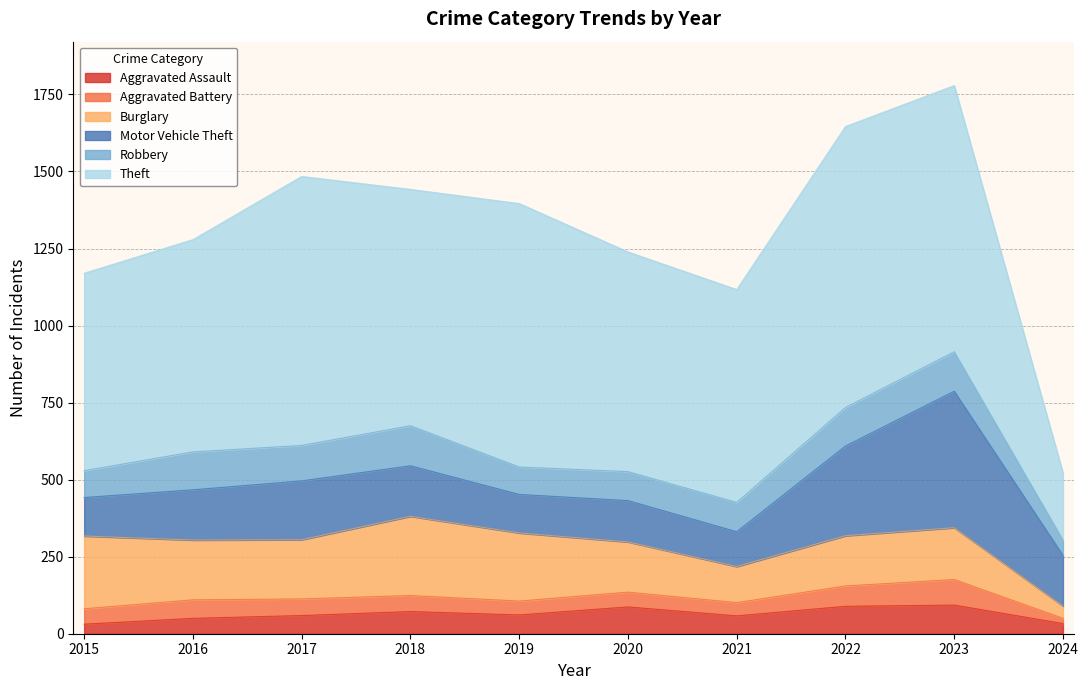

What is the difference between the Robbery values at 2023 and 2018?

2